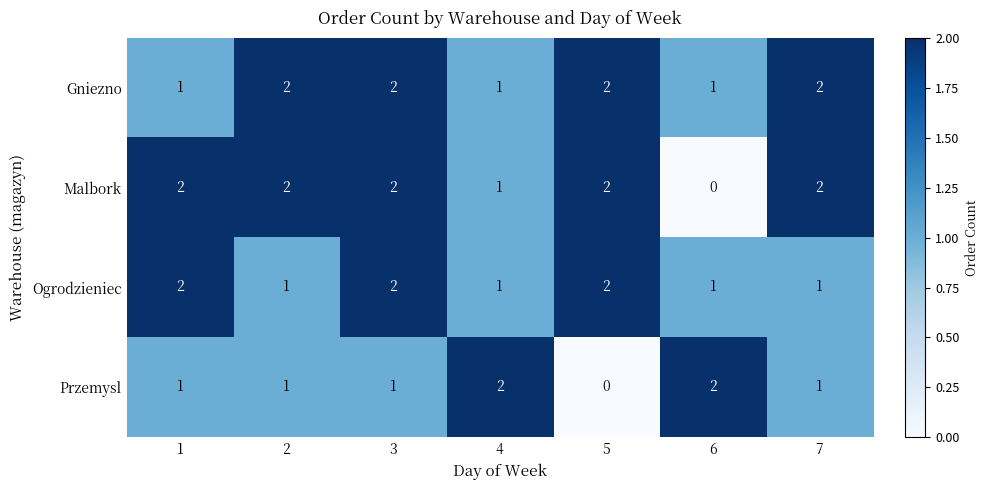

How many distinct data groups are displayed?

4